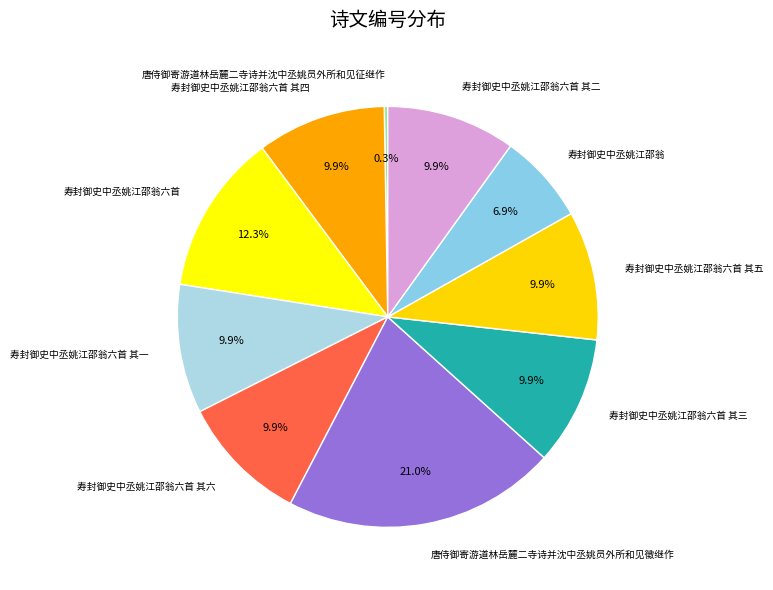

Which category has the biggest portion of the pie?

唐侍御寄游道林岳麓二寺诗并沈中丞姚员外所和见徵继作